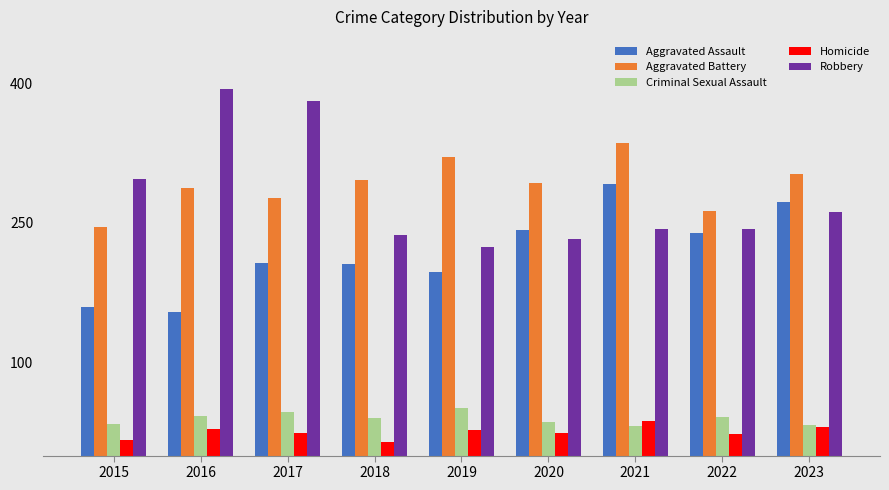

Which category has the highest value in the Criminal Sexual Assault series?

2019